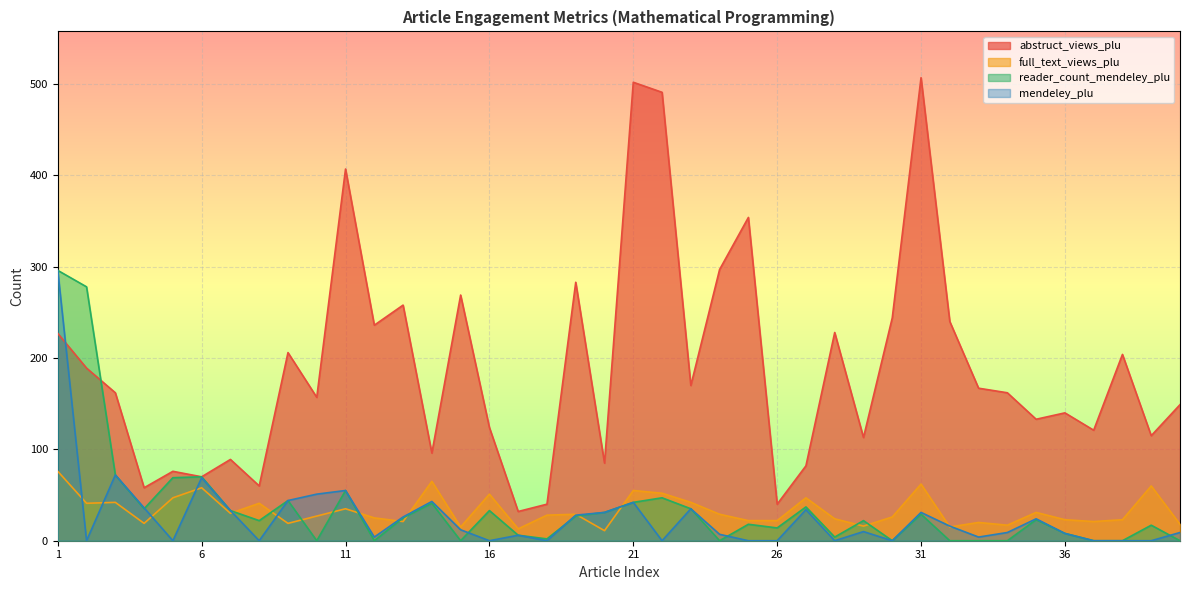

Which has a higher value, 12 or 9?

12